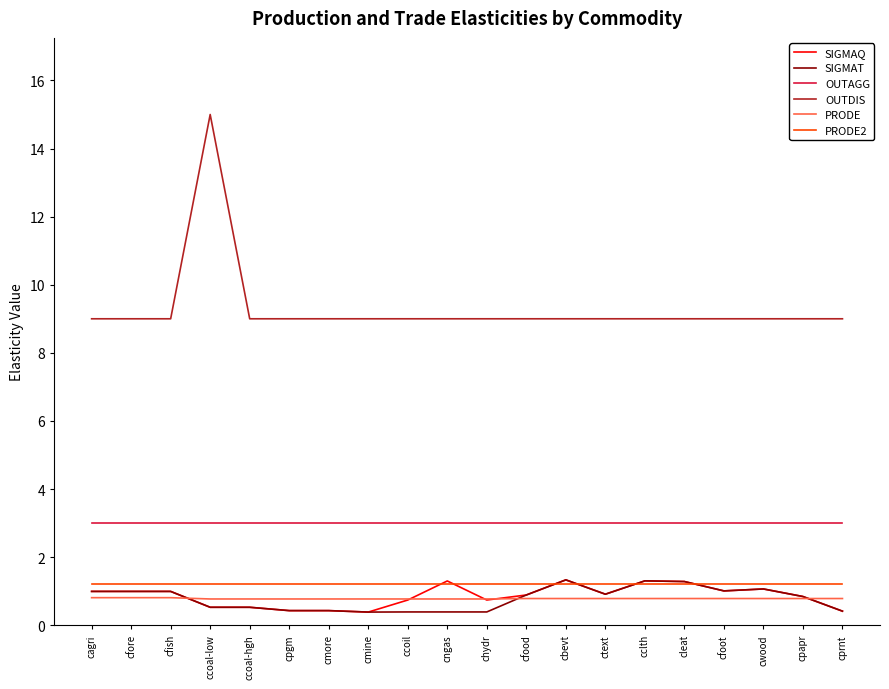

True or false: OUTDIS and PRODE intersect in this chart.

False